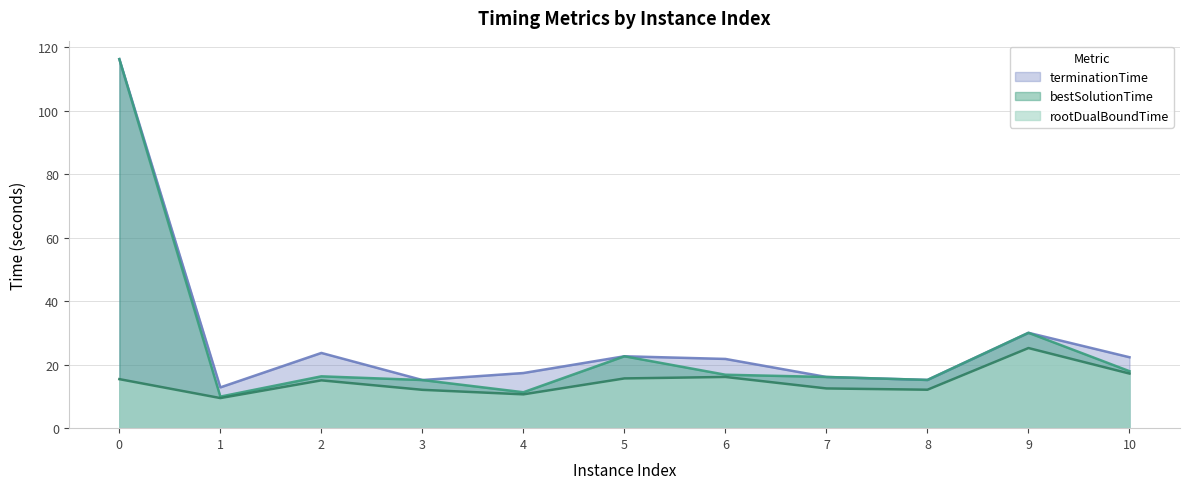

How many data points does each series have?

11